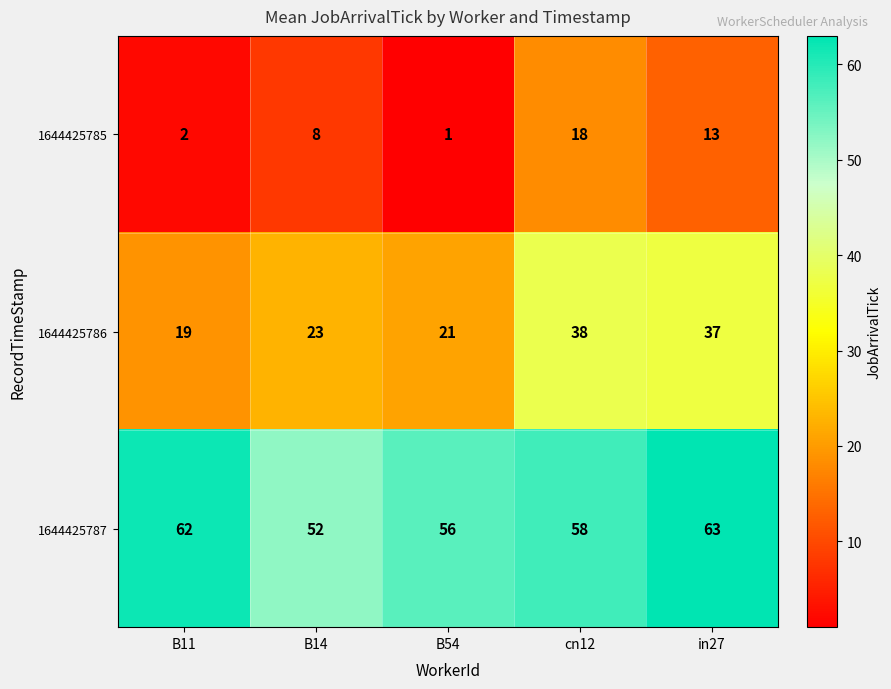

At which label does 1644425786 reach its peak?

cn12